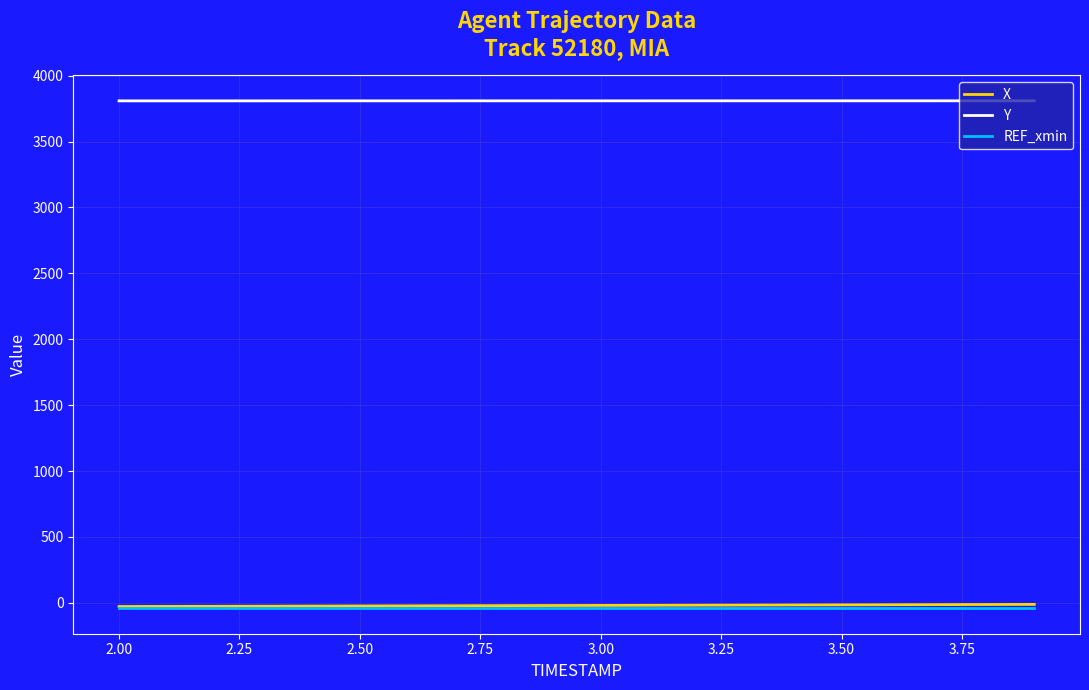

How many Y values are between 3808 and 3809?

20